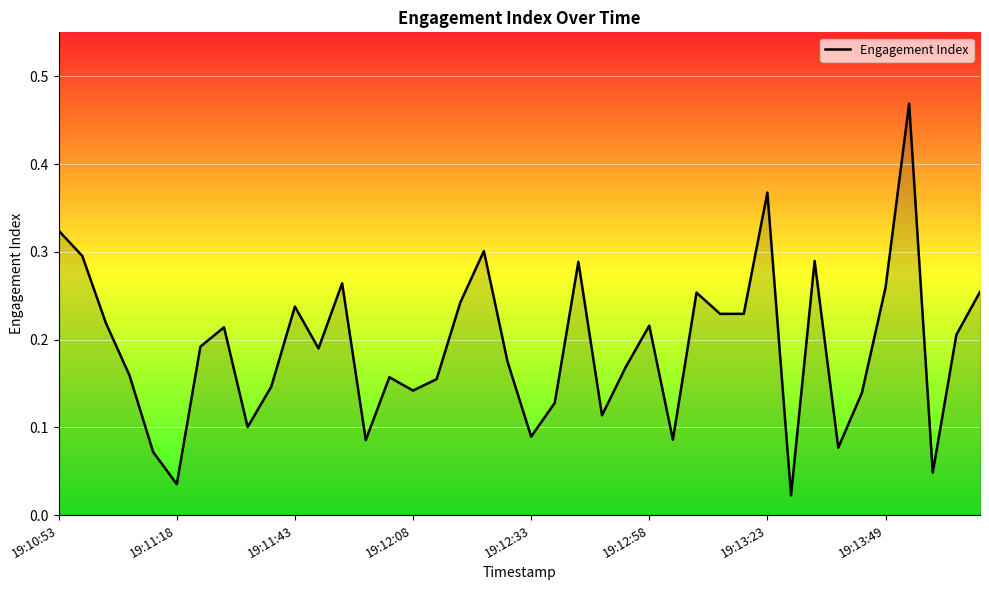

What is the average value?

0.2